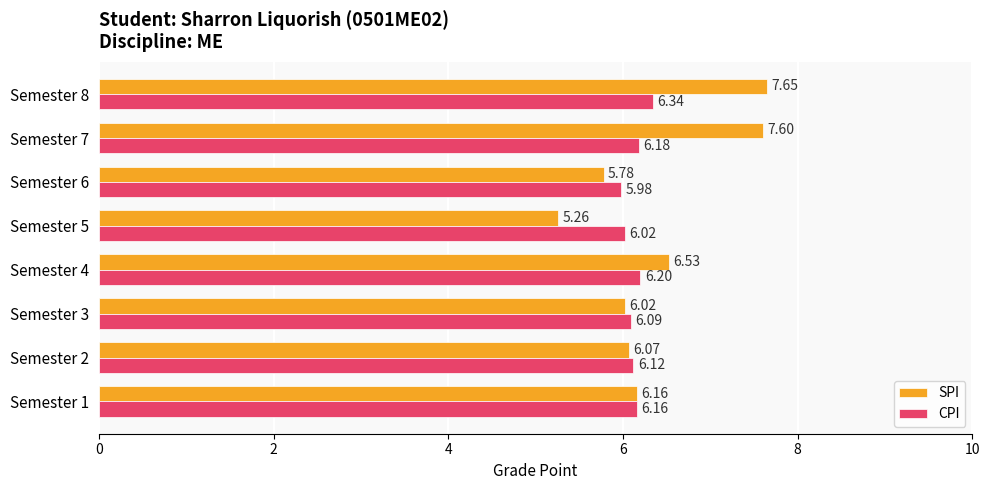

How many data points in CPI are less than 6?

1